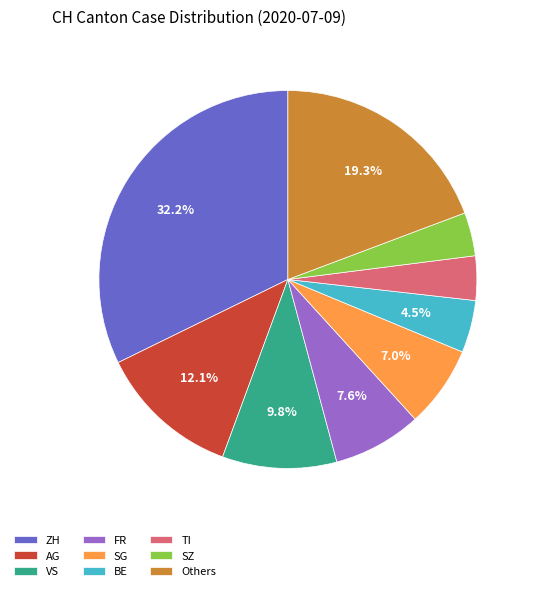

To the nearest percent, what is the difference between the largest and smallest slice percentages?

29%